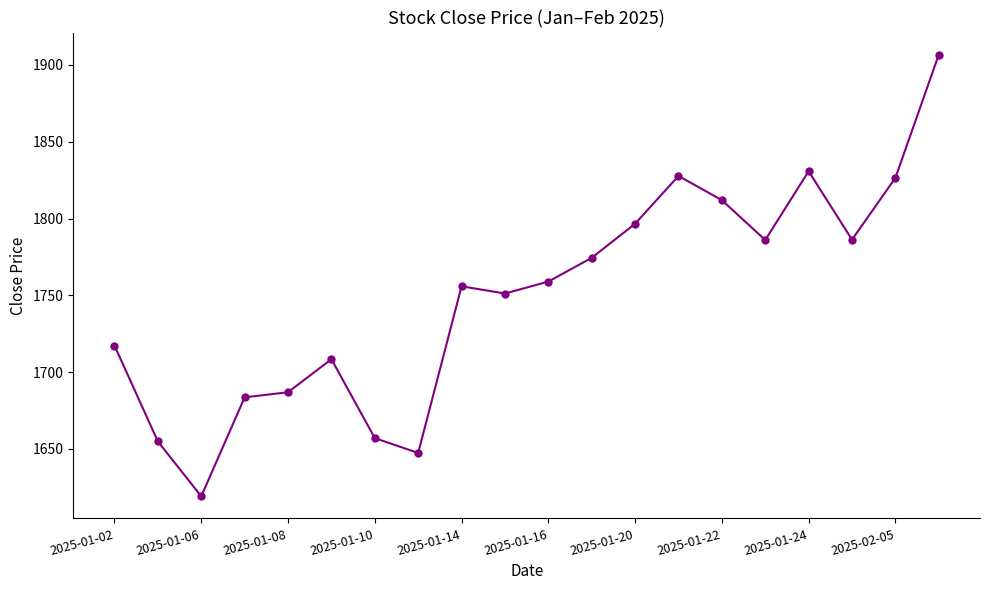

What is the difference between the maximum and minimum values?

287.6